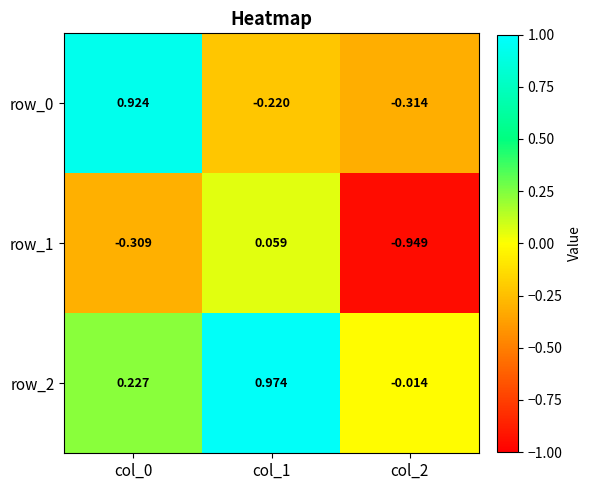

Is the value of row_0 at col_0 greater than the value of row_1 at col_0?

Yes